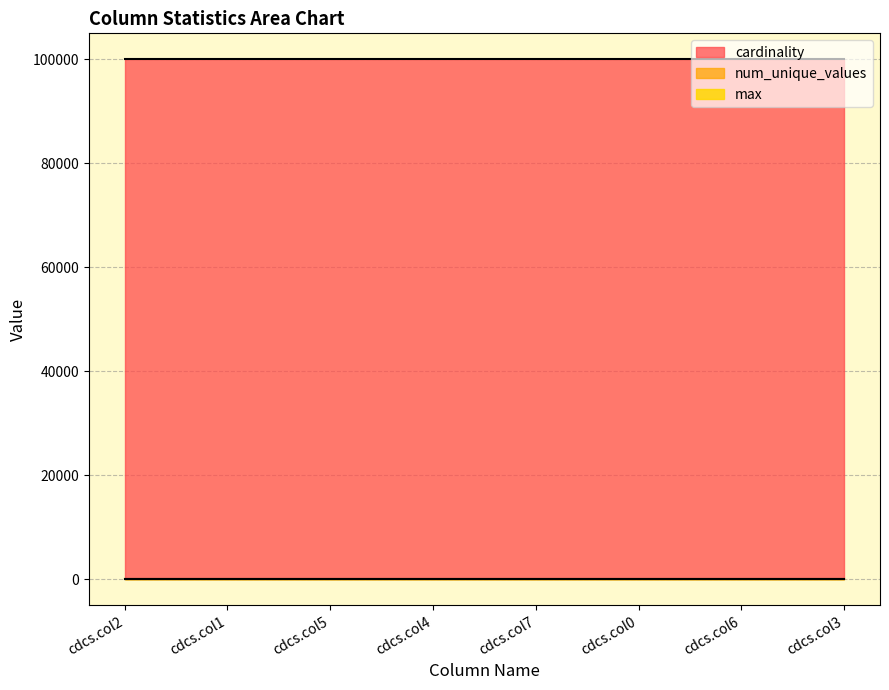

At which label is max closest to 9?

cdcs.col2